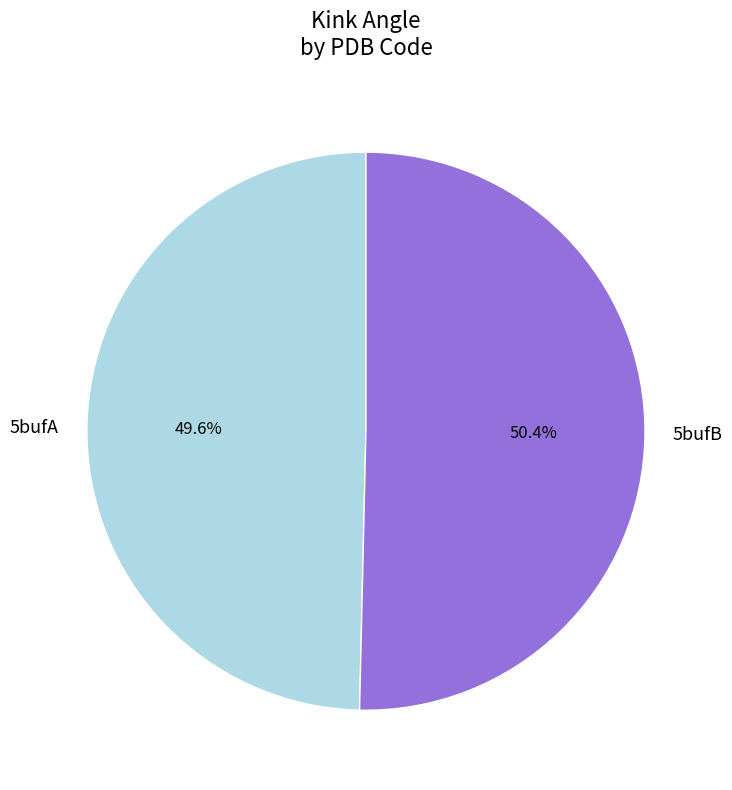

Which slice represents more than half of the pie?

5bufB